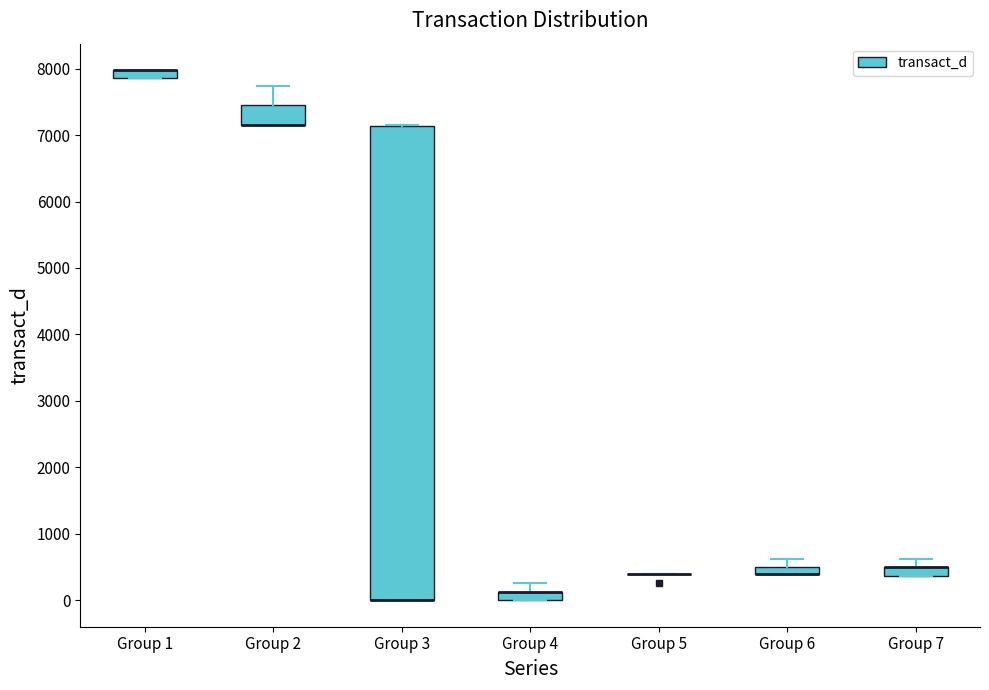

Where is the lower edge of the box for Group 2 on the y-axis? The values are not printed on the chart, so give them approximately, as read against the axis.

7100